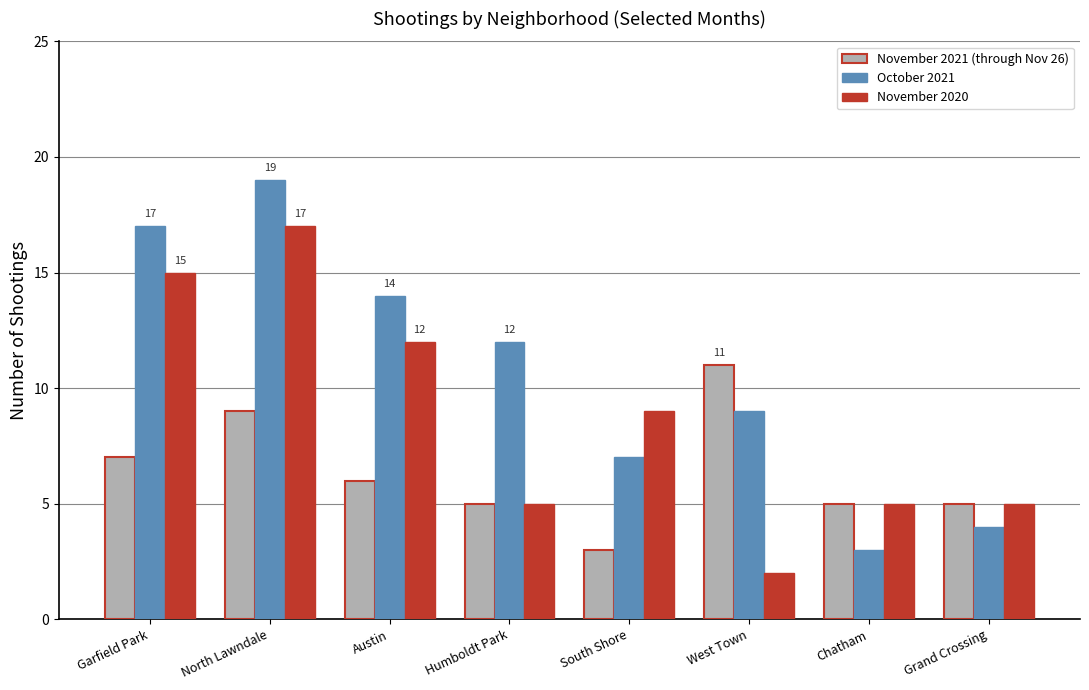

What is the maximum value shown in the chart?

19